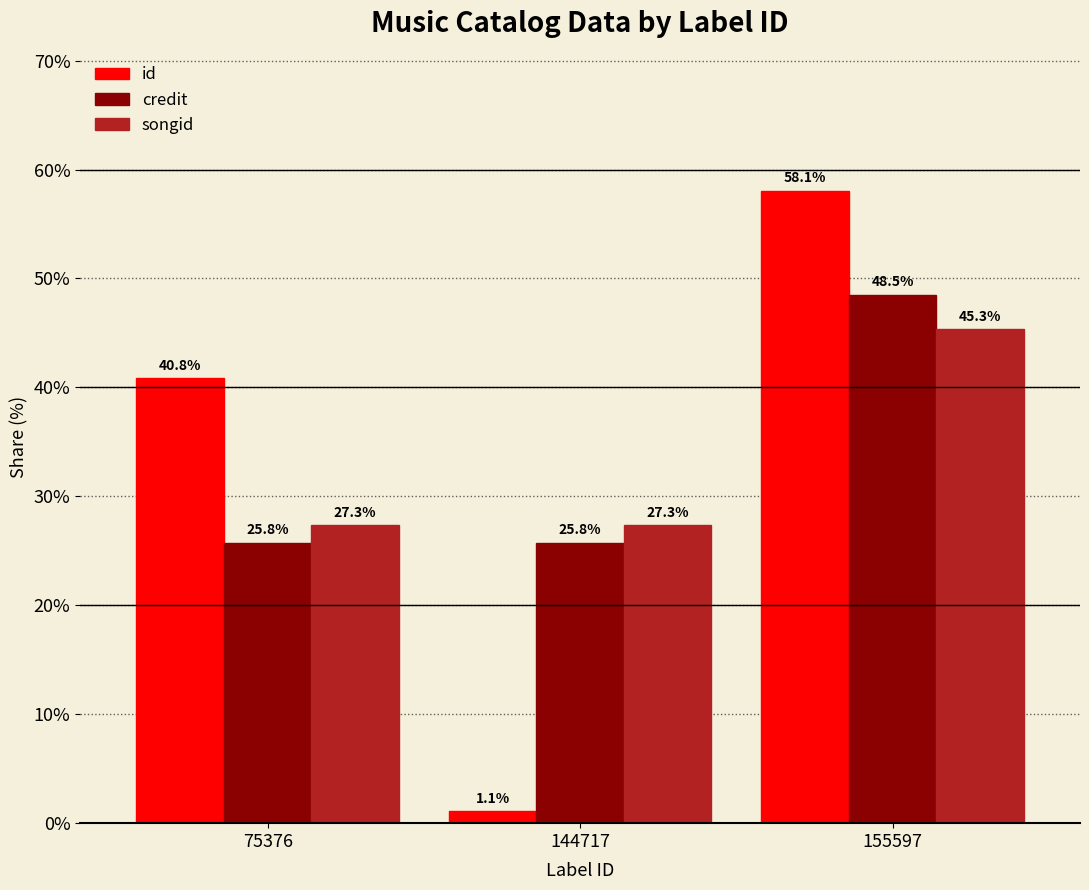

Which series has the widest spread of values?

id